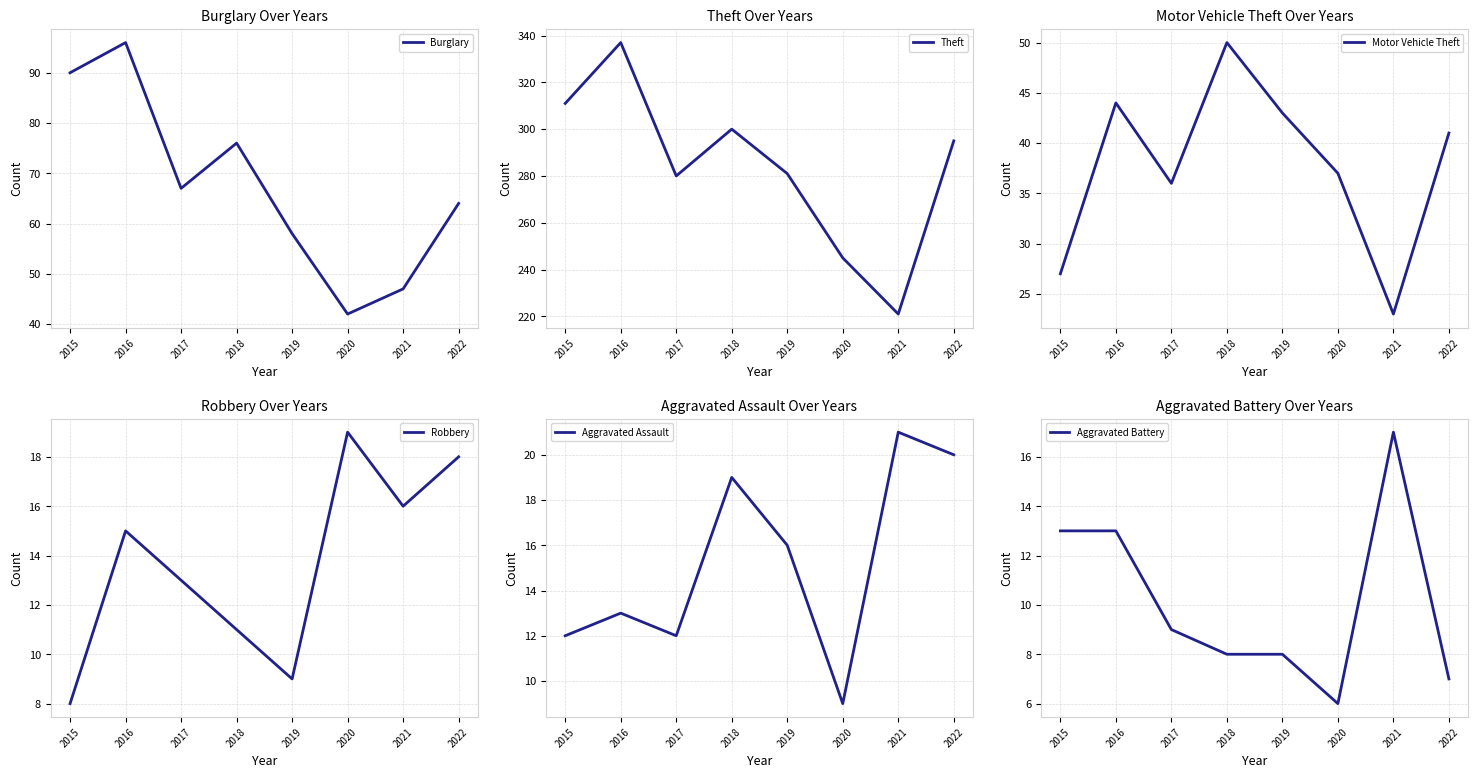

Reading left to right, transcribe all the data shown in this chart.

Burglary: 90	96	67	76	58	42	47	64
Theft: 311	337	280	300	281	245	221	295
Motor Vehicle Theft: 27	44	36	50	43	37	23	41
Robbery: 8	15	13	11	9	19	16	18
Aggravated Assault: 12	13	12	19	16	9	21	20
Aggravated Battery: 13	13	9	8	8	6	17	7